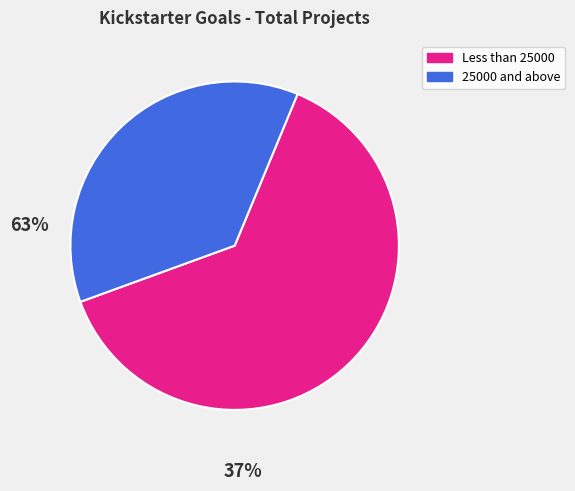

Does any single category account for the majority?

Yes